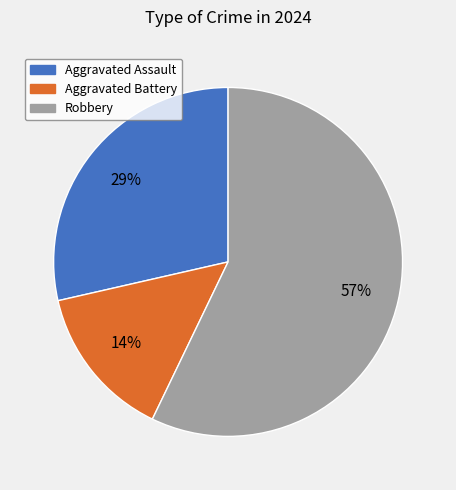

Which category accounts for the majority?

Robbery